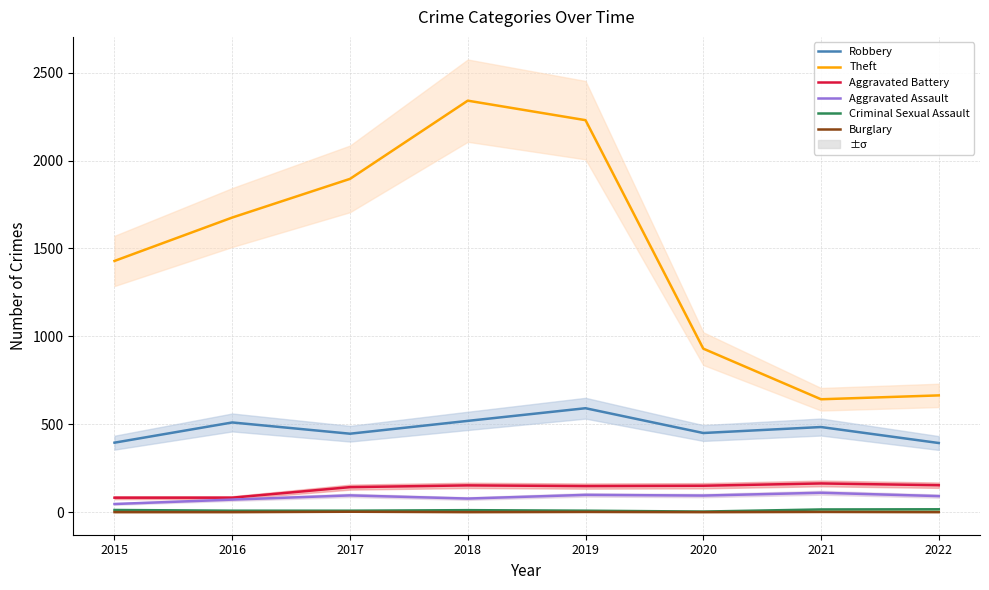

At which label is Theft closest to 1491?

2015